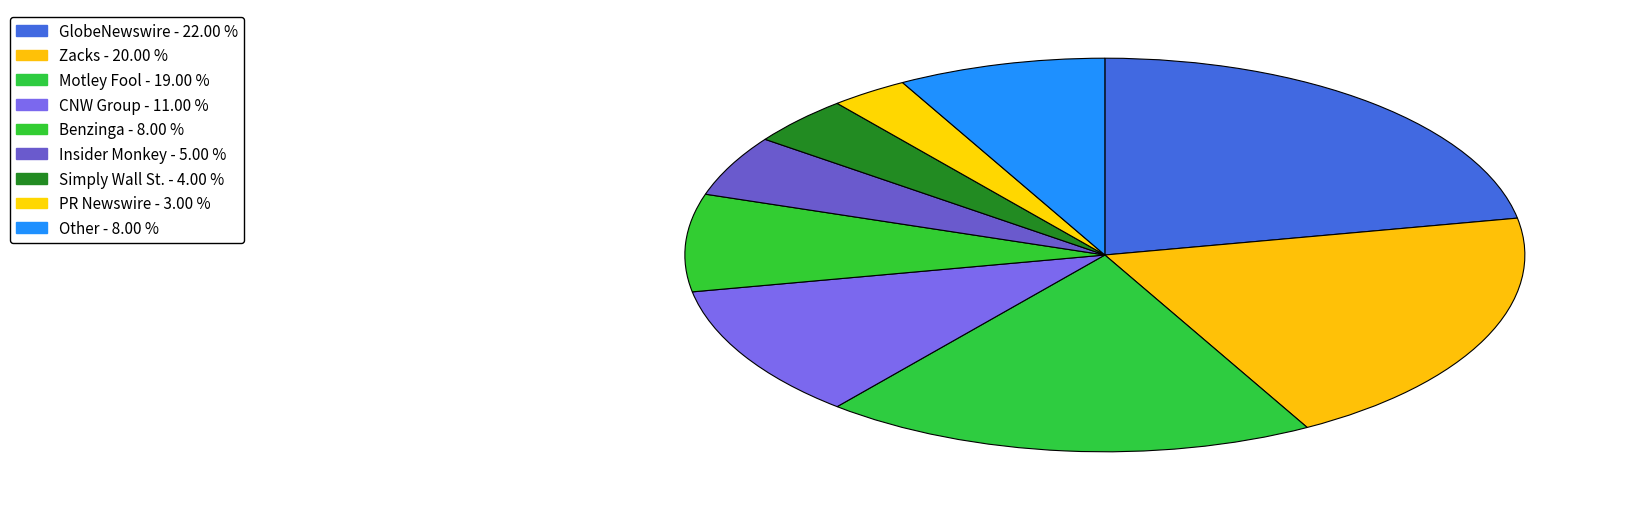

Between Simply Wall St. and Zacks, which is larger?

Zacks